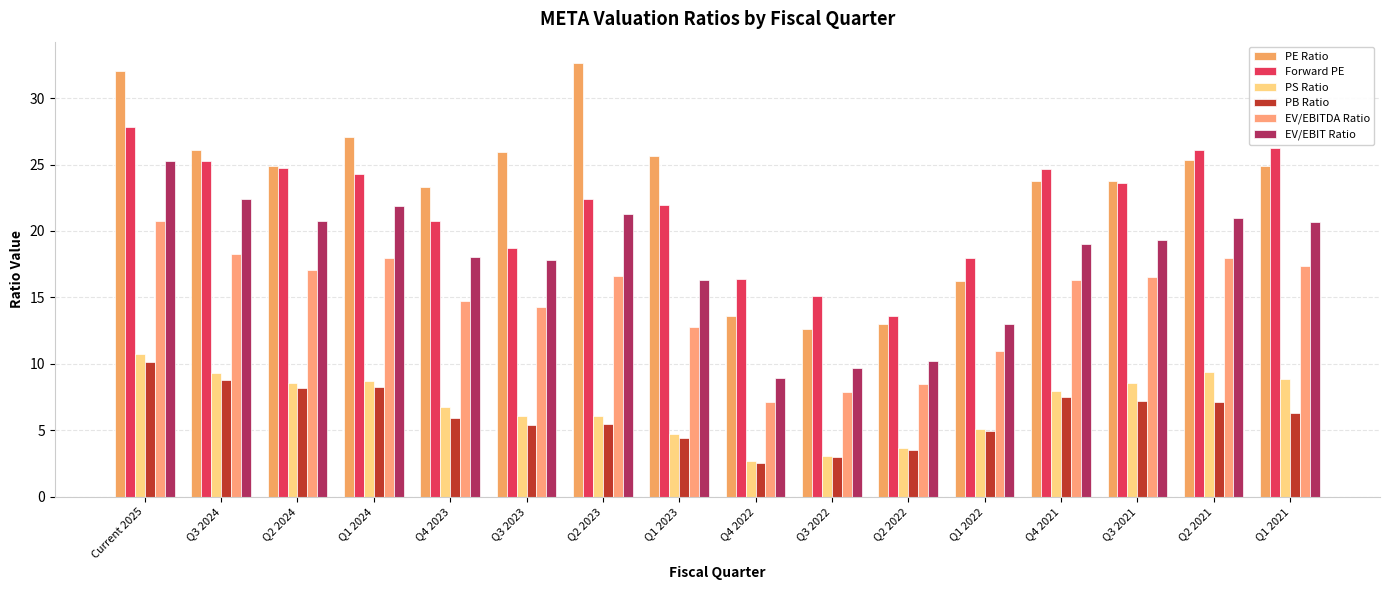

Reading left to right, what are all the values shown in this chart?

PE Ratio: 32.0	26.1	24.9	27.1	23.3	26.0	32.6	25.6	13.6	12.7	13.0	16.2	23.8	23.7	25.3	24.9
Forward PE: 27.9	25.3	24.7	24.3	20.8	18.7	22.4	22.0	16.4	15.1	13.6	17.9	24.7	23.6	26.1	26.3
PS Ratio: 10.7	9.3	8.5	8.7	6.8	6.1	6.1	4.7	2.7	3.1	3.6	5.1	7.9	8.5	9.4	8.9
PB Ratio: 10.1	8.8	8.2	8.3	5.9	5.4	5.5	4.4	2.5	2.9	3.5	4.9	7.5	7.2	7.1	6.3
EV/EBITDA Ratio: 20.8	18.3	17.1	18.0	14.7	14.3	16.6	12.8	7.1	7.8	8.5	11.0	16.3	16.5	17.9	17.4
EV/EBIT Ratio: 25.3	22.4	20.8	21.9	18.1	17.8	21.3	16.3	8.9	9.7	10.2	13.0	19.1	19.3	21.0	20.6